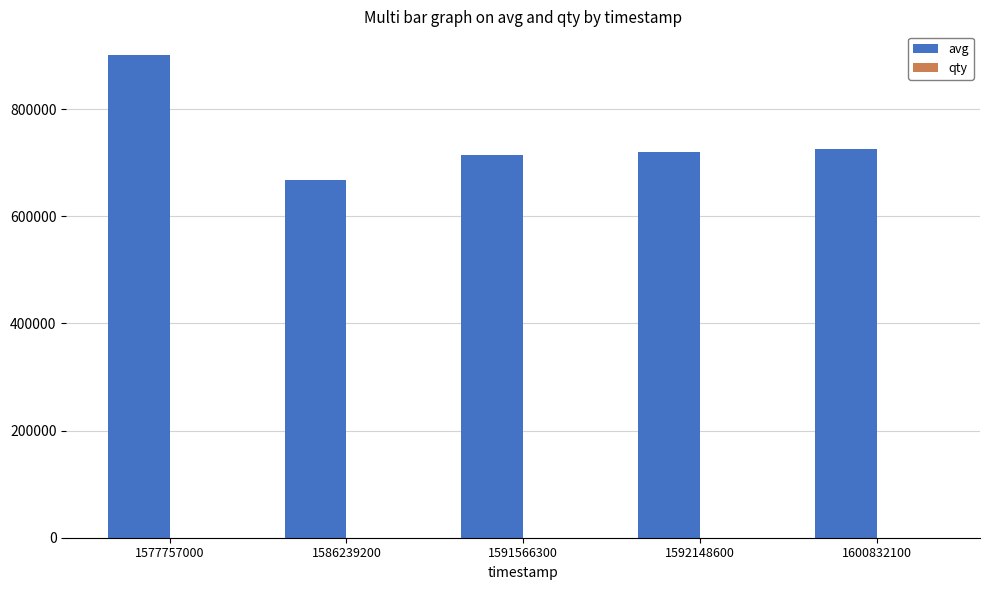

What is the sum of all avg values?

3725827